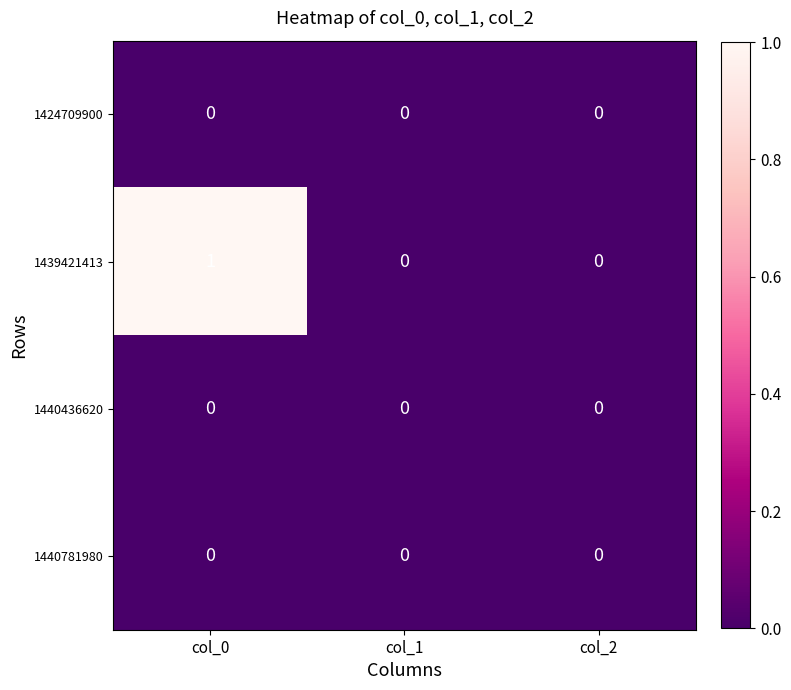

Reading right to left, what are all the values shown in this chart?

1424709900: col_2=0	col_1=0	col_0=0
1439421413: col_2=0	col_1=0	col_0=1
1440436620: col_2=0	col_1=0	col_0=0
1440781980: col_2=0	col_1=0	col_0=0